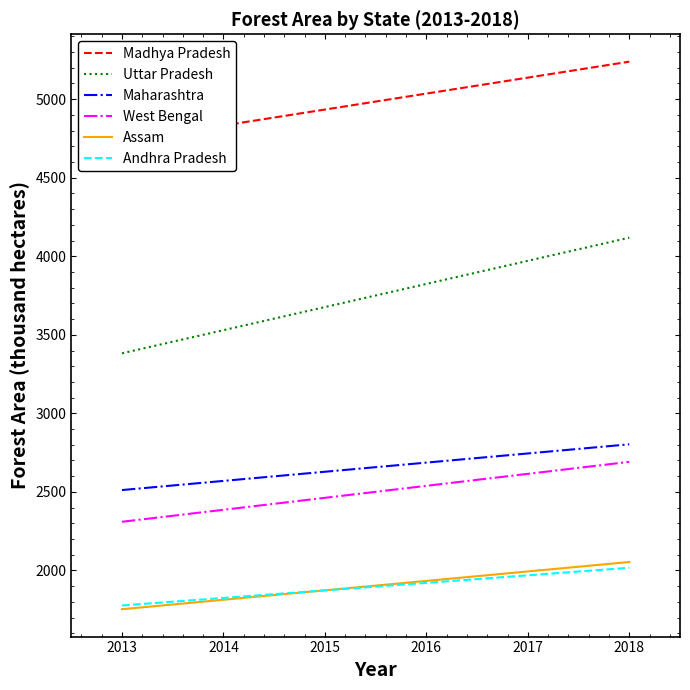

The Uttar Pradesh series shows 4117.9 at 2018. True or false?

True